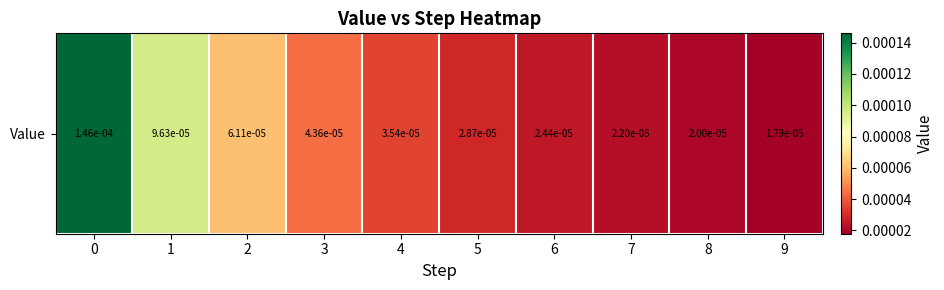

List the labels in order of value, smallest first.

9, 8, 7, 6, 5, 4, 3, 2, 1, 0